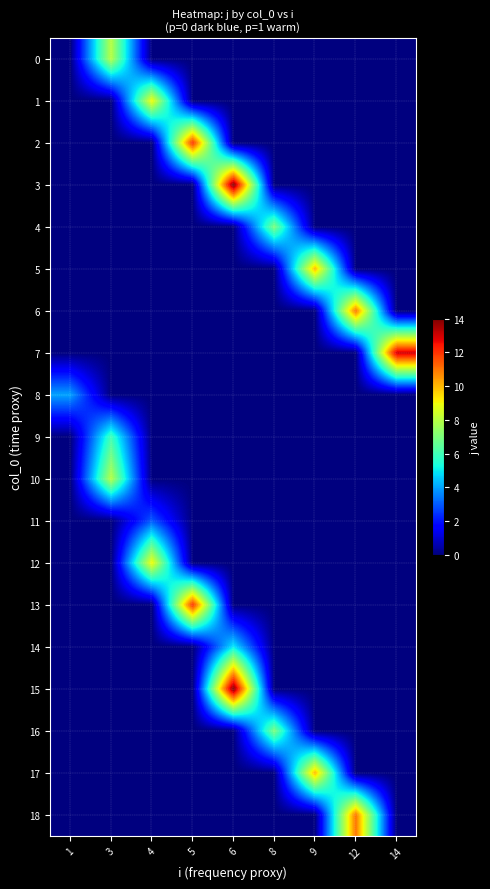

What is the spread (max minus min) of values at 12?

11